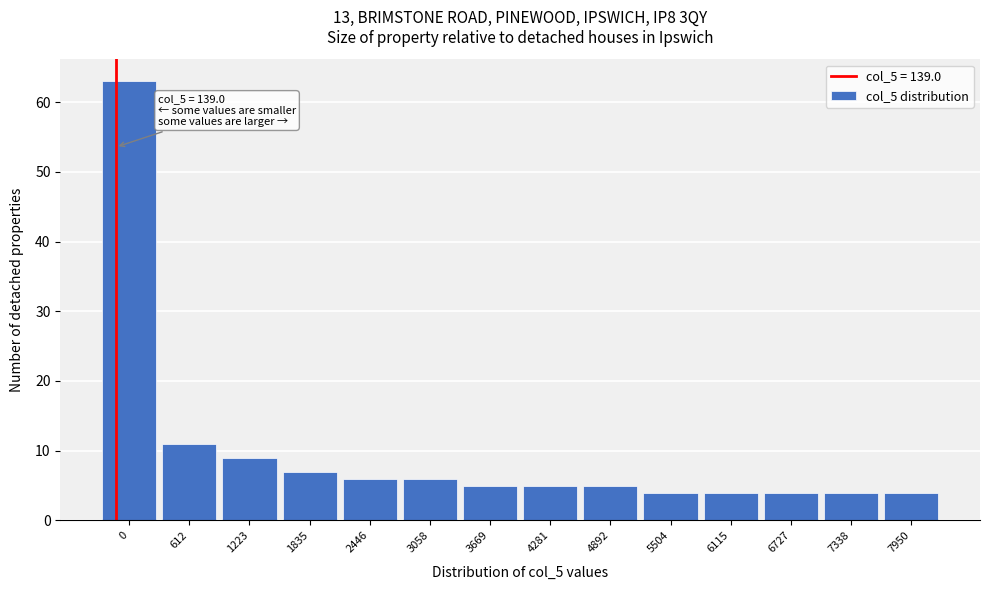

Reading left to right, list all the values displayed in this chart.

63	11	9	7	6	6	5	5	5	4	4	4	4	4